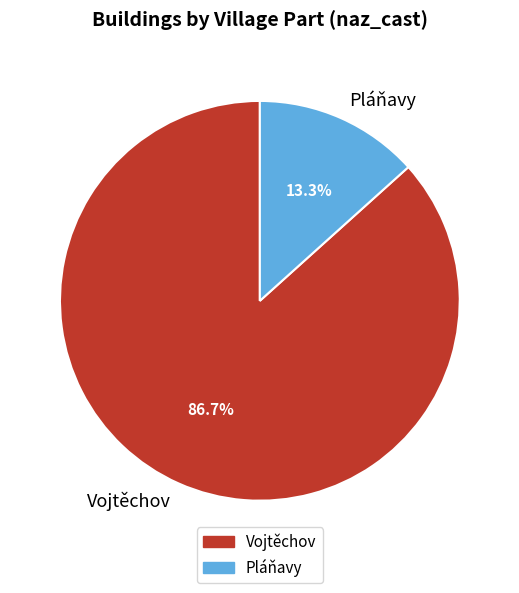

What percentage do Pláňavy and Vojtěchov together represent?

100.0%